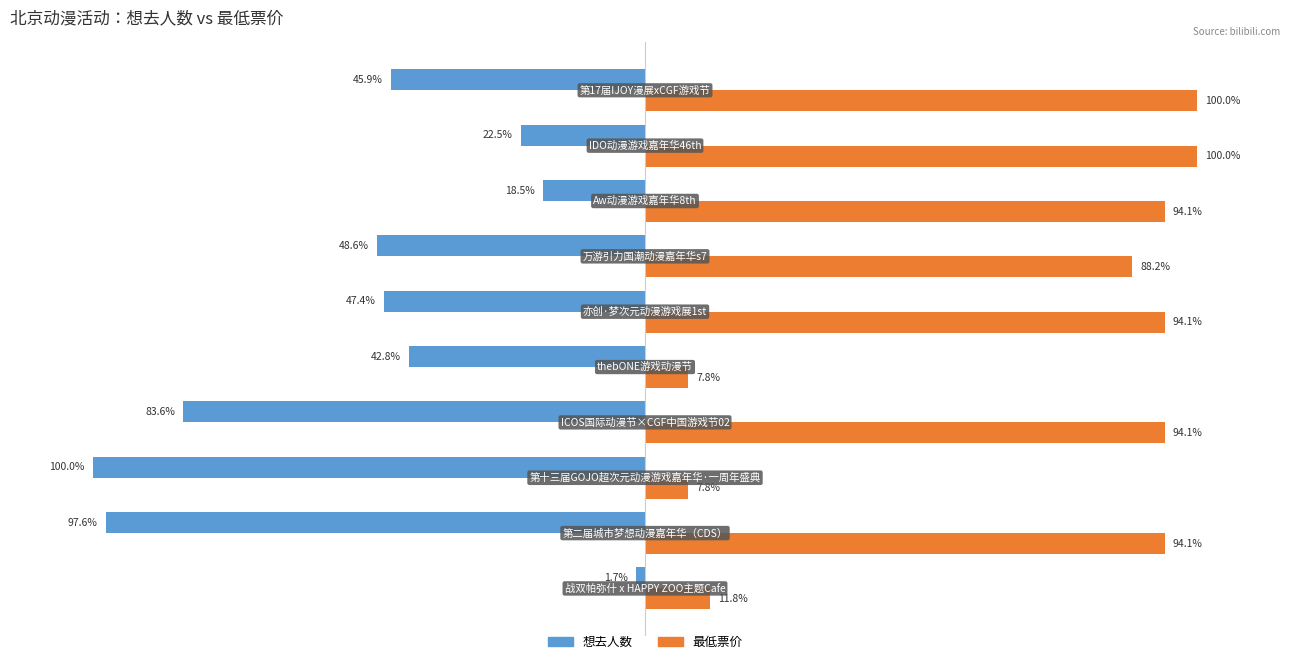

Which series has the largest range (max minus min)?

想去人数